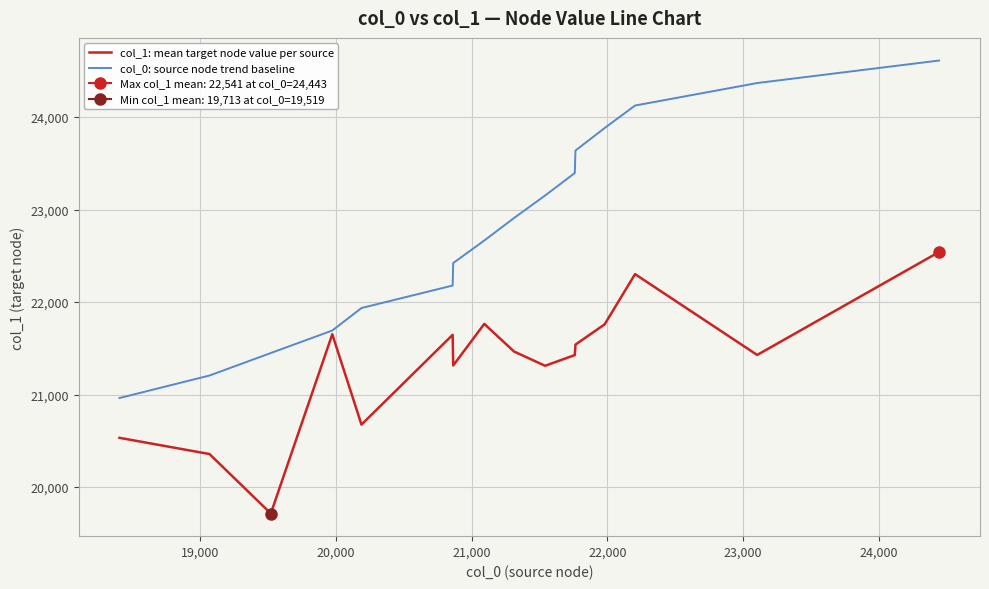

What is the highest value of the col_1: mean target node value per source series?

22541.0